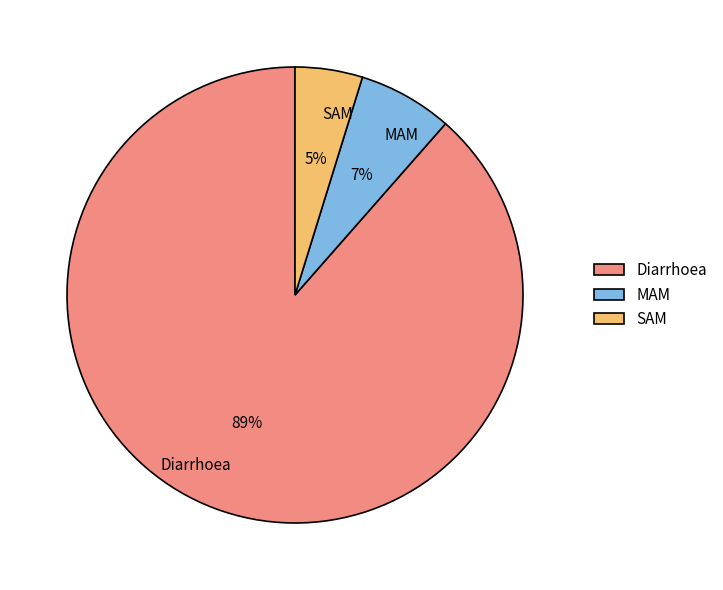

Which category has the smallest portion of the pie?

SAM